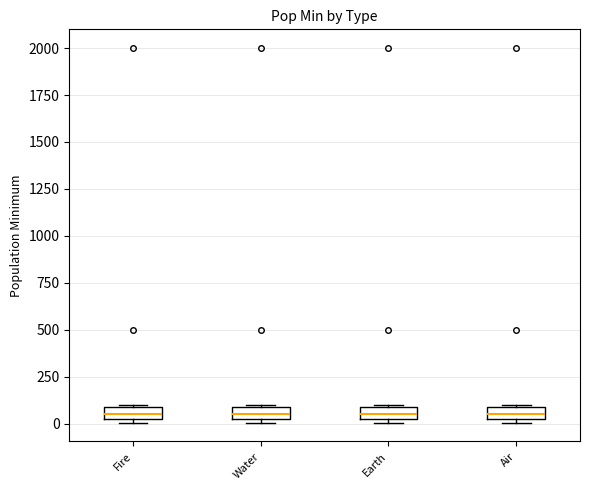

Where is the lower edge of the box for Fire on the y-axis? The values are not printed on the chart, so give them approximately, as read against the axis.

50